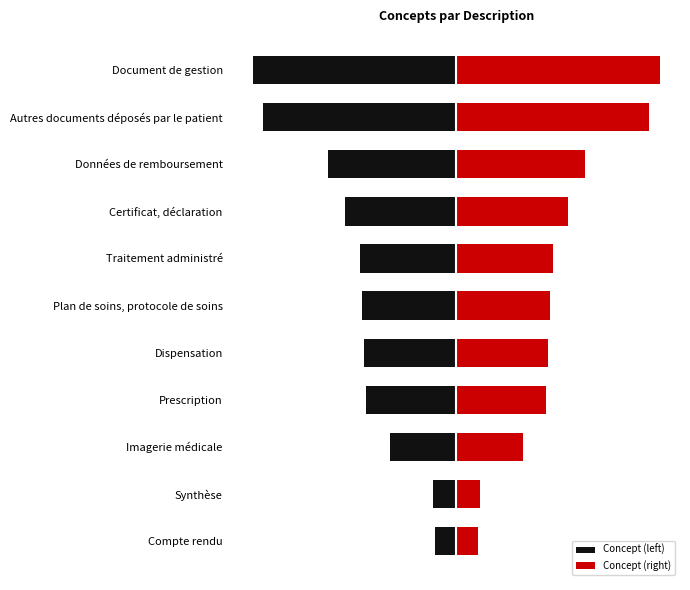

Is it true that Concept (left) equals -45 at Traitement administré?

True